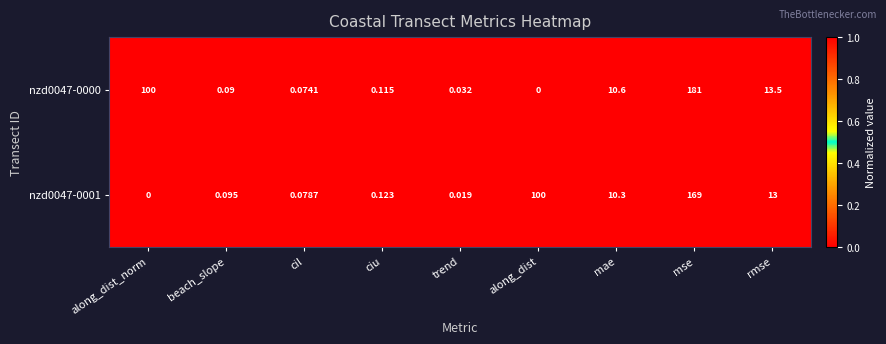

At how many categories does at least one series exceed 0?

9